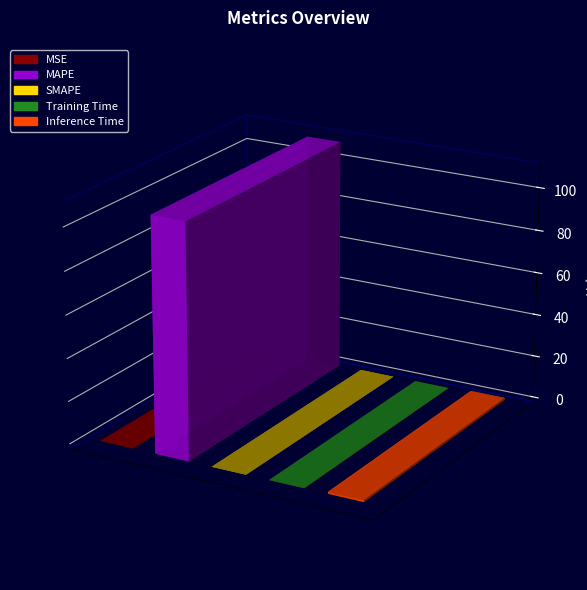

At which category does the data reach its first local valley?

SMAPE